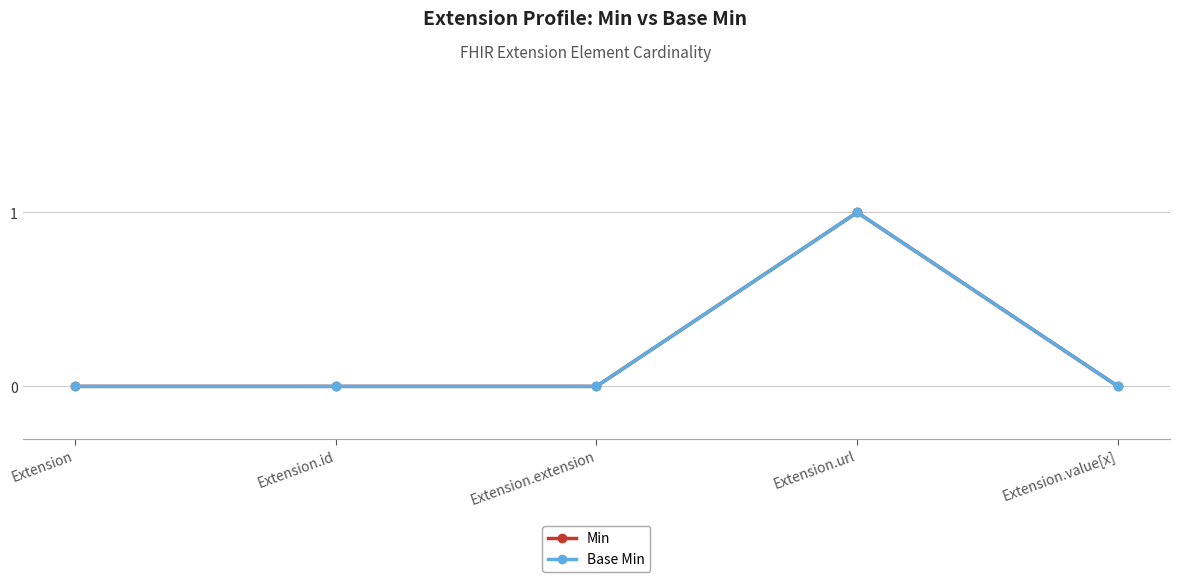

At which category is the sum across all series the highest?

Extension.url